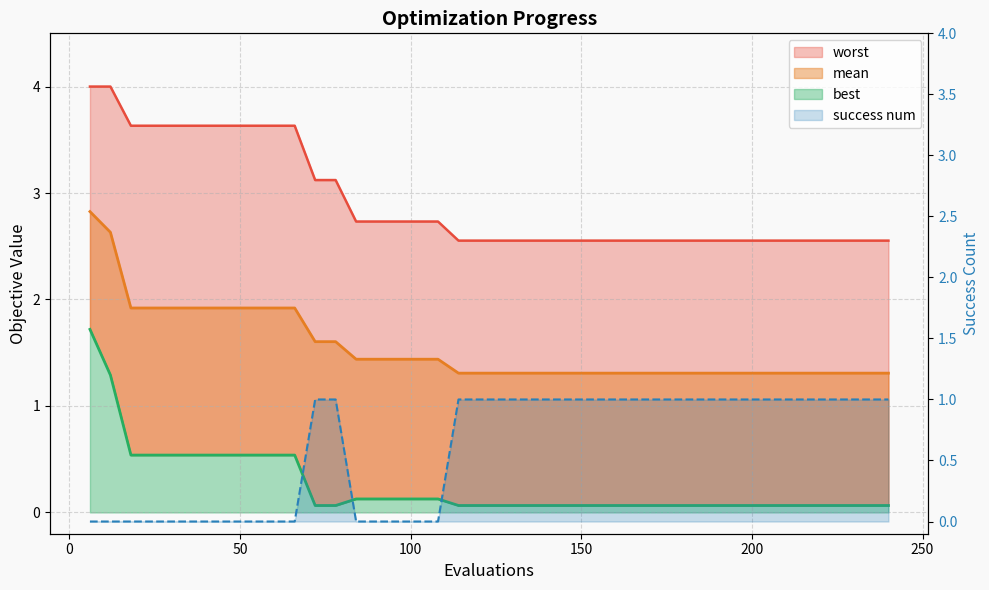

The value of best at 39 is 0.0. True or false?

False